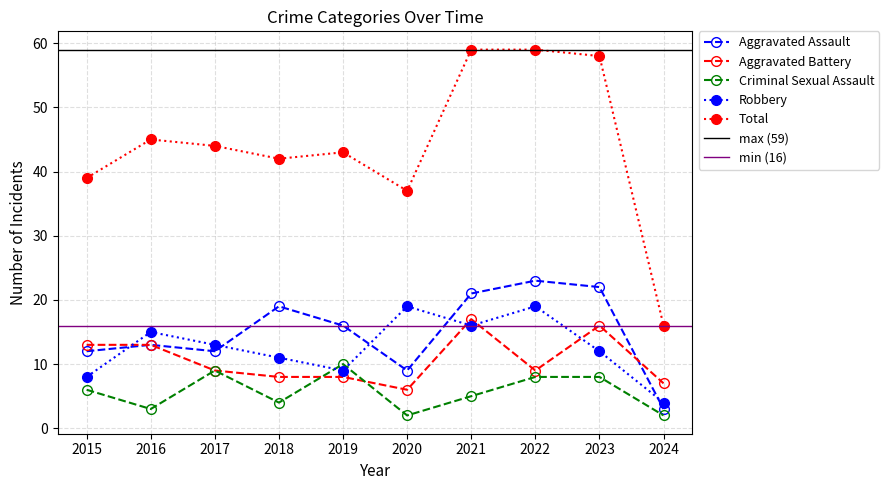

What value does the Aggravated Assault series have at 2024?

3